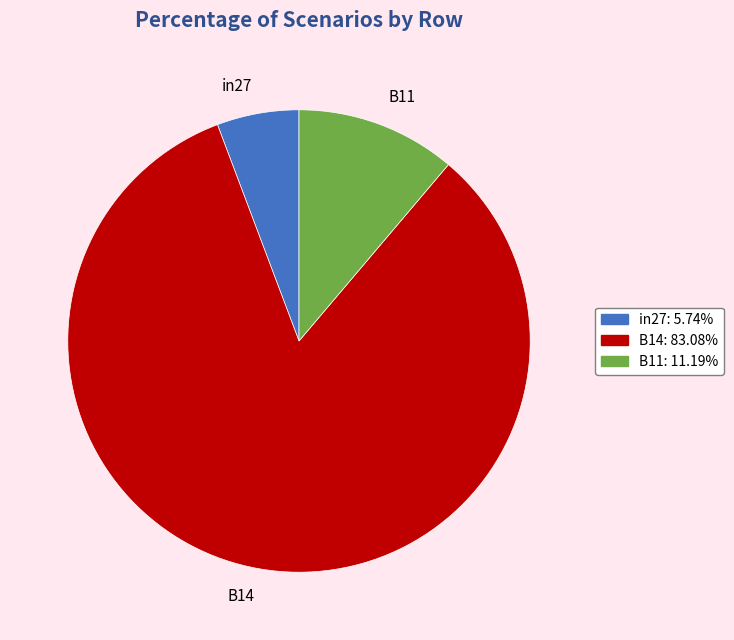

Combined, do in27 and B11 account for over 50%?

No